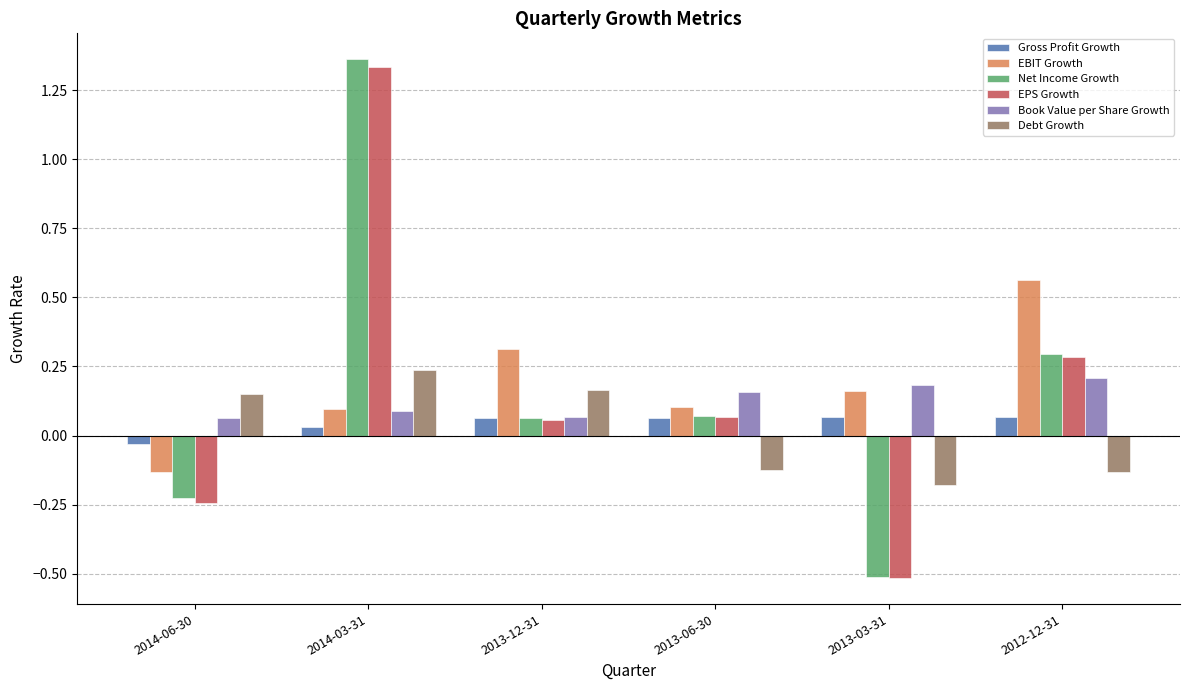

Count the Debt Growth values in the range 0 to 1.

3